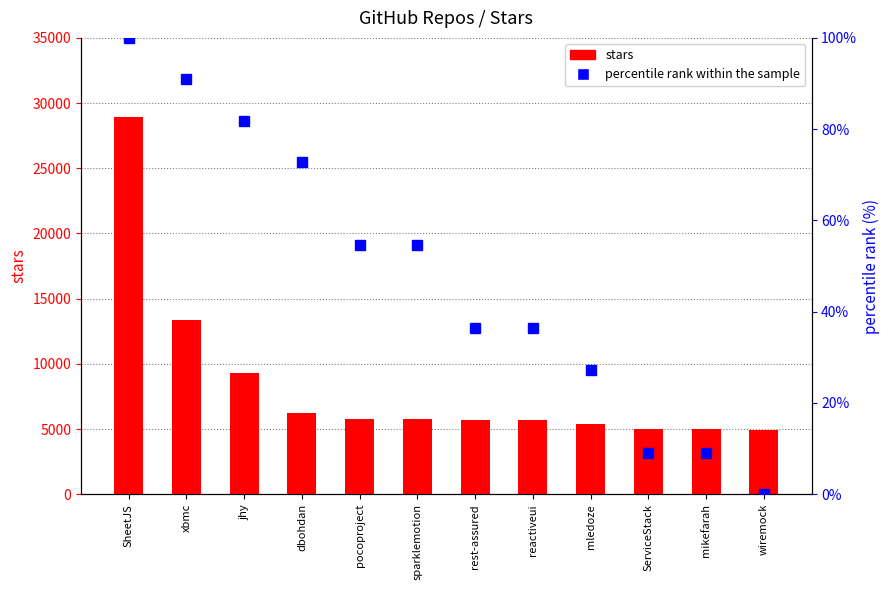

Reading right to left, extract all data points from this chart.

stars: wiremock=4900.0	mikefarah=5000.0	ServiceStack=5000.0	mledoze=5400.0	reactiveui=5700.0	rest-assured=5700.0	sparklemotion=5800.0	pocoproject=5800.0	dbohdan=6200.0	jhy=9300.0	xbmc=13400.0	SheetJS=28900.0
percentile rank within the sample: wiremock=0.0	mikefarah=9.1	ServiceStack=9.1	mledoze=27.3	reactiveui=36.4	rest-assured=36.4	sparklemotion=54.5	pocoproject=54.5	dbohdan=72.7	jhy=81.8	xbmc=90.9	SheetJS=100.0